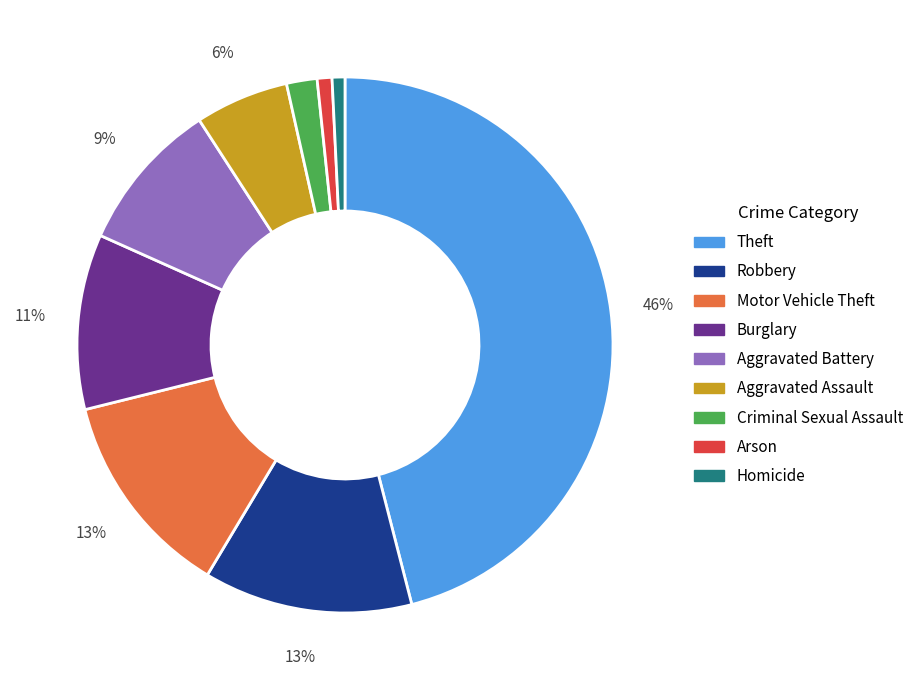

Is there a majority slice in this chart?

No